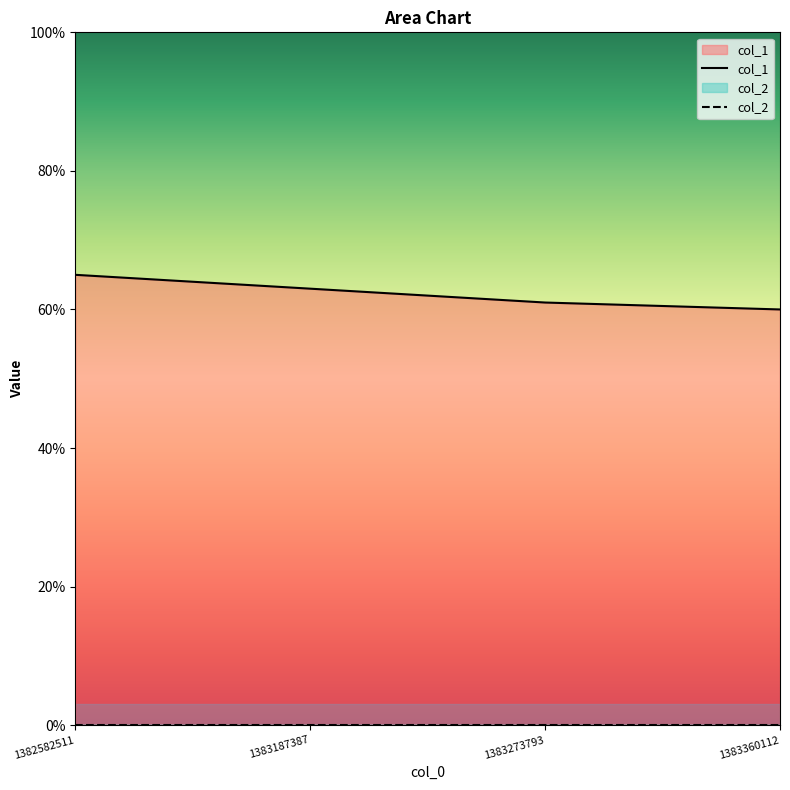

What is the minimum value shown in the chart?

0